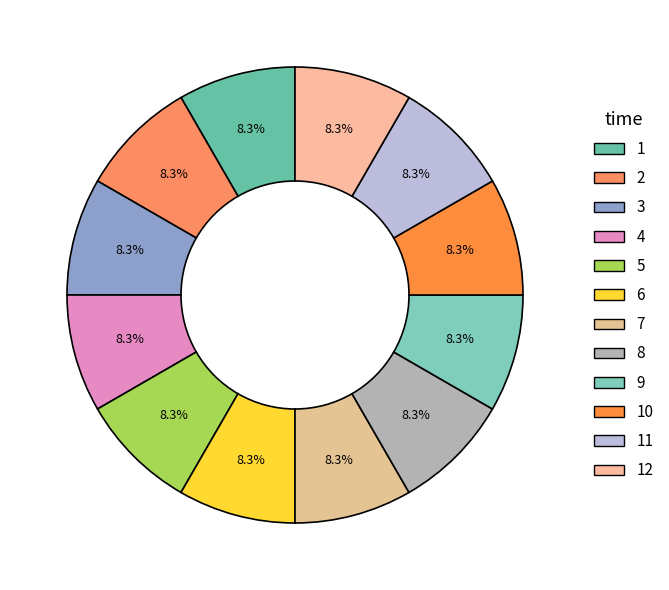

How many segments does this pie chart have?

12